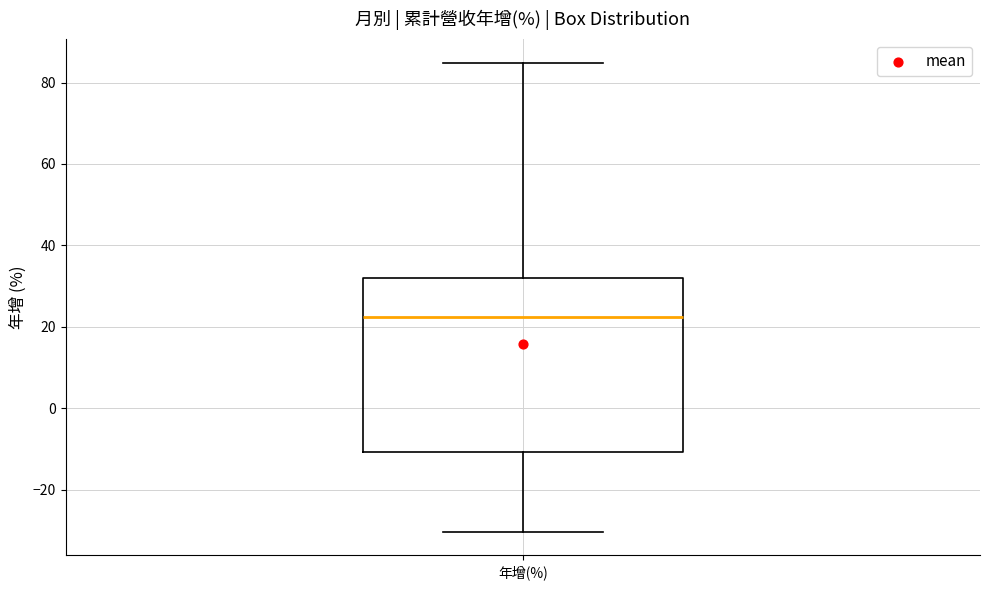

Read this box plot against the y-axis: the position of the median line, the range covered by the box, and the ends of both whiskers. The values are not printed on the chart, so give them approximately, as read against the axis.

median 22, box -10 to 32, whiskers -30 to 84